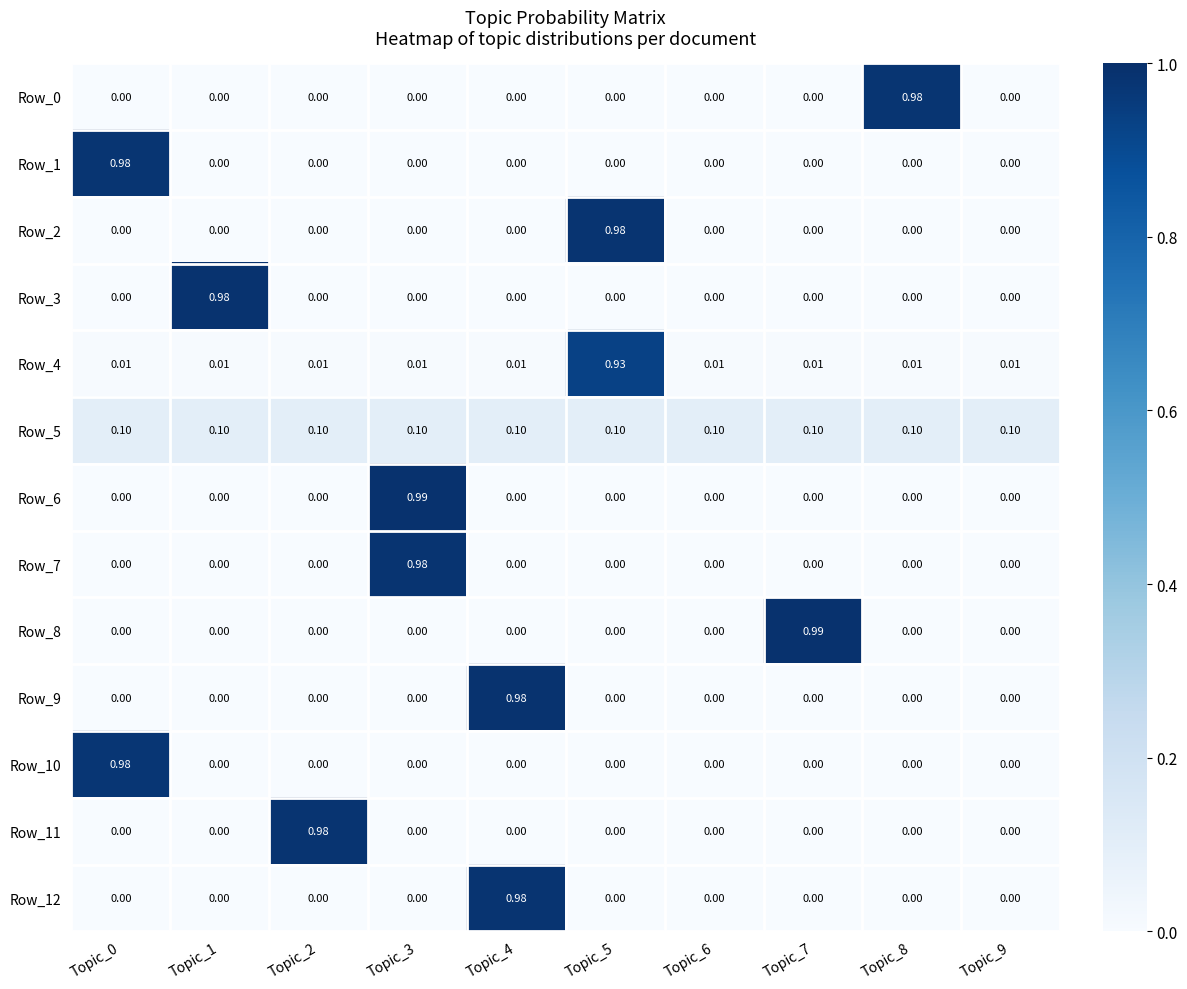

What is the greatest value displayed?

1.0